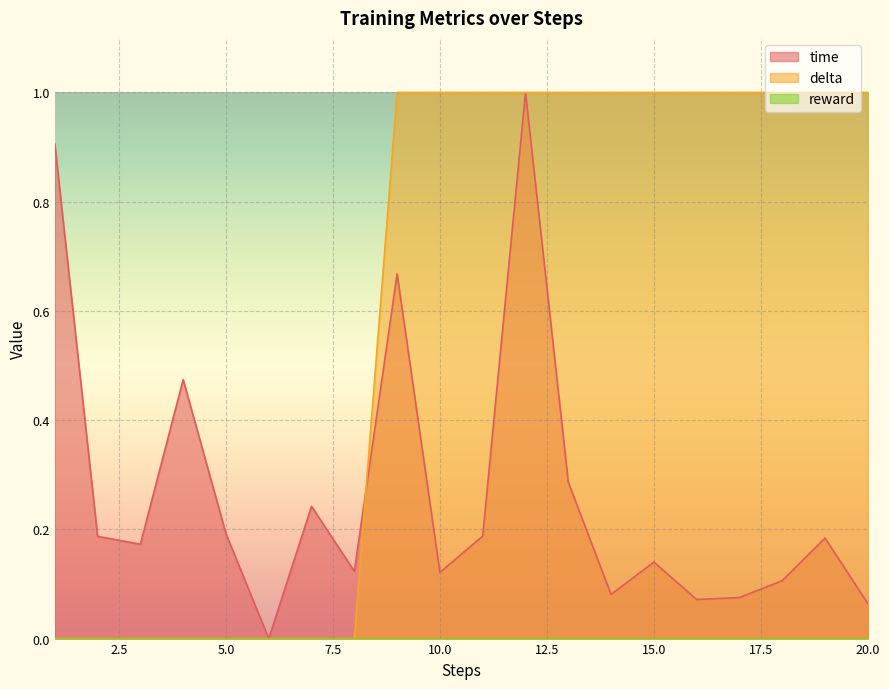

Which category has the lowest value in the time series?

6